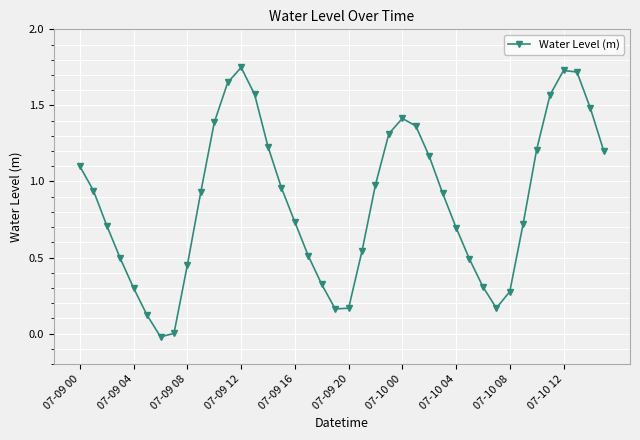

True or false: there are more than 0 points higher than both neighbors.

True